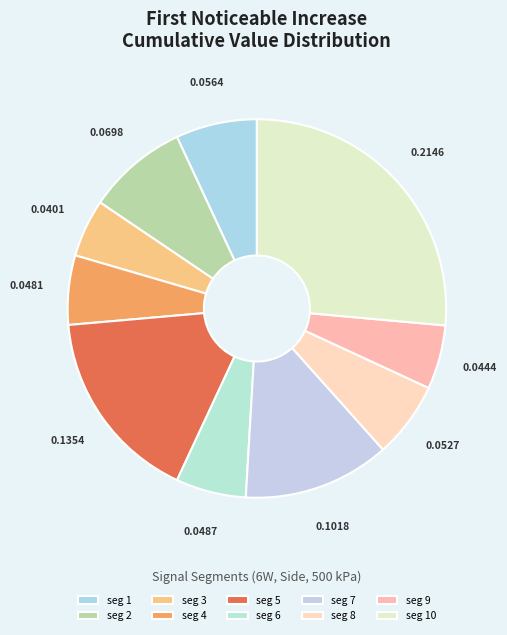

To the nearest percent, what is the difference between the largest and smallest slice percentages?

21%